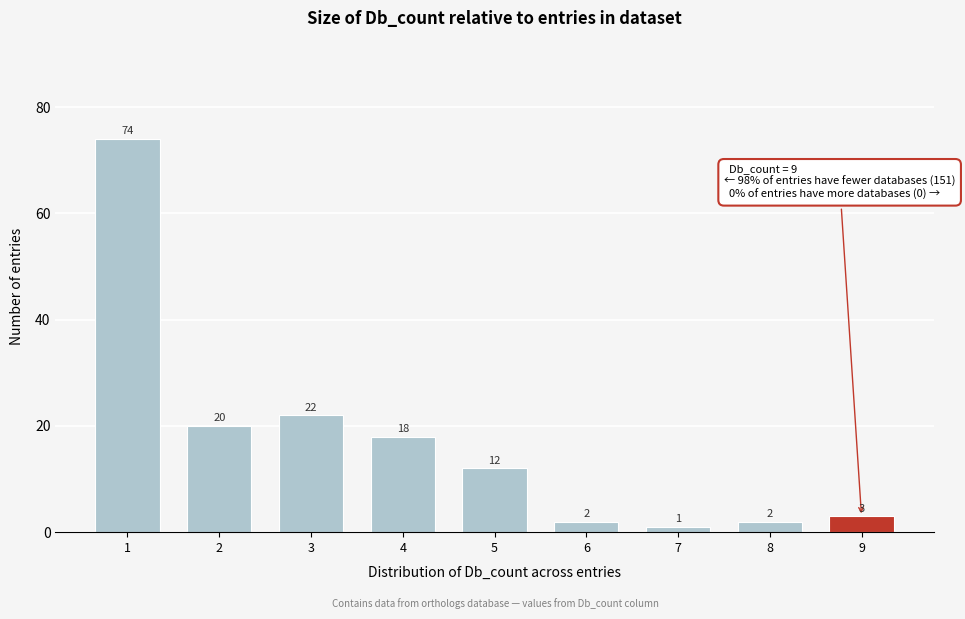

Reading right to left, what are all the values shown in this chart?

3	2	1	2	12	18	22	20	74